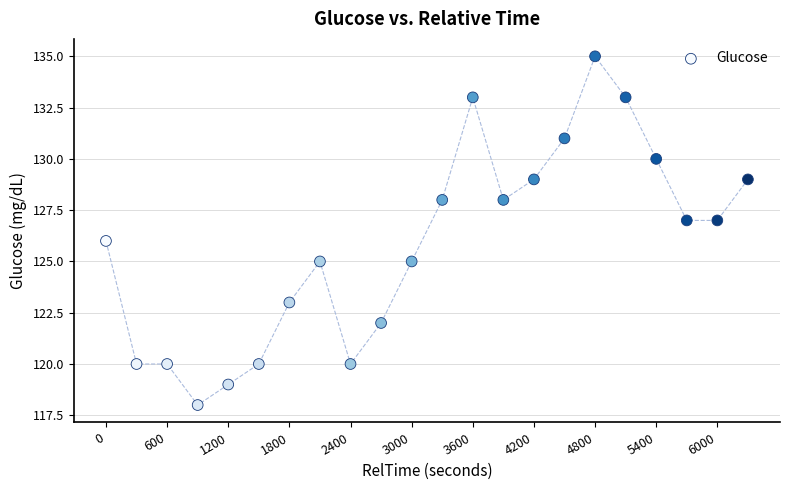

What is the range of X values (max minus min)?

6300